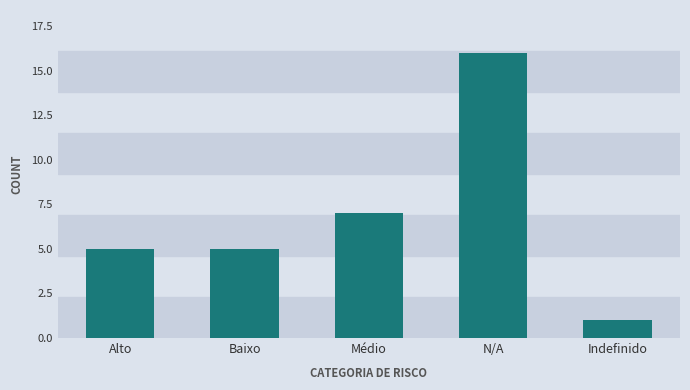

Approximately how many times larger is the value at Indefinido compared to Baixo?

0.2